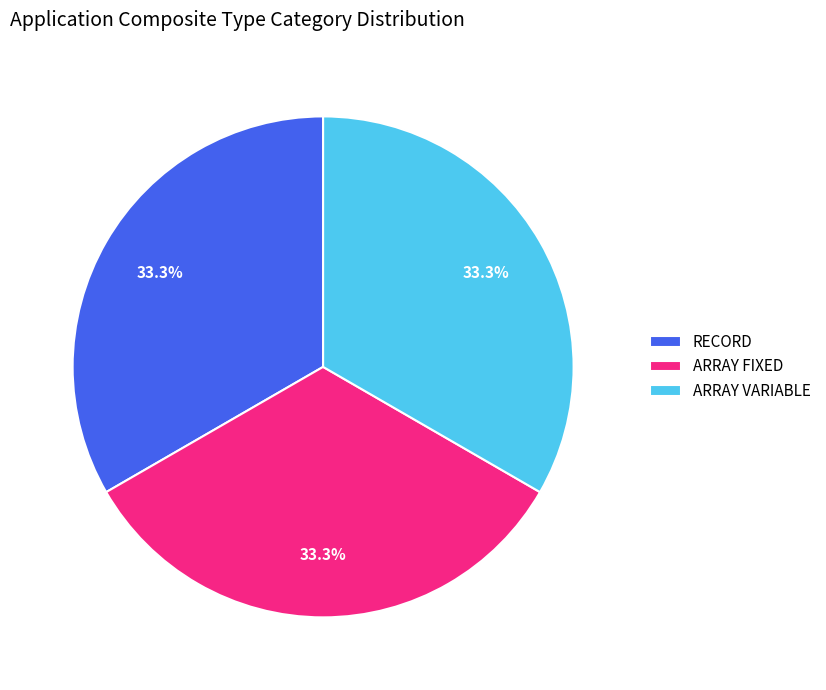

To the nearest percent, what percentage of the pie is RECORD?

33%